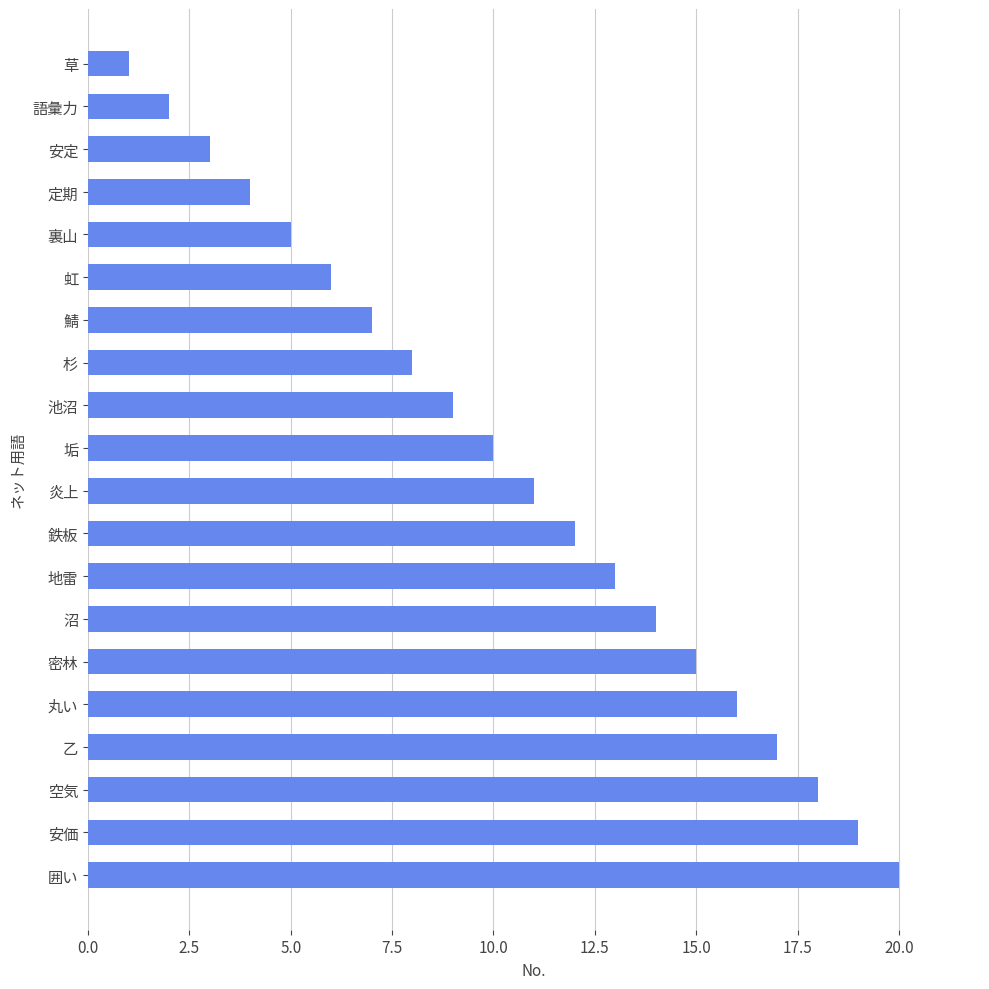

Reading top to bottom, list all the values displayed in this chart.

草=1	語彙力=2	安定=3	定期=4	裏山=5	虹=6	鯖=7	杉=8	池沼=9	垢=10	炎上=11	鉄板=12	地雷=13	沼=14	密林=15	丸い=16	乙=17	空気=18	安価=19	囲い=20